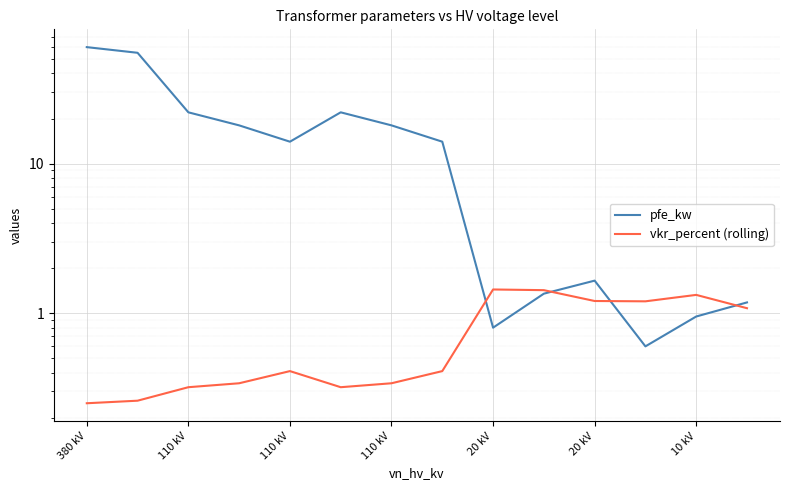

What is the total value across all series at 20 kV?

2.2